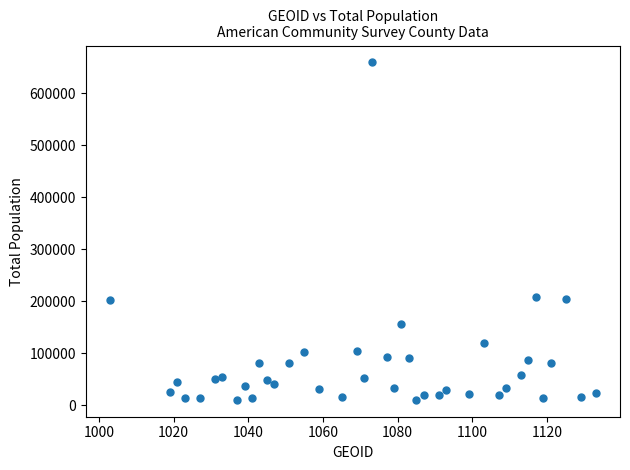

What is the range of Y values (max minus min)?

649098